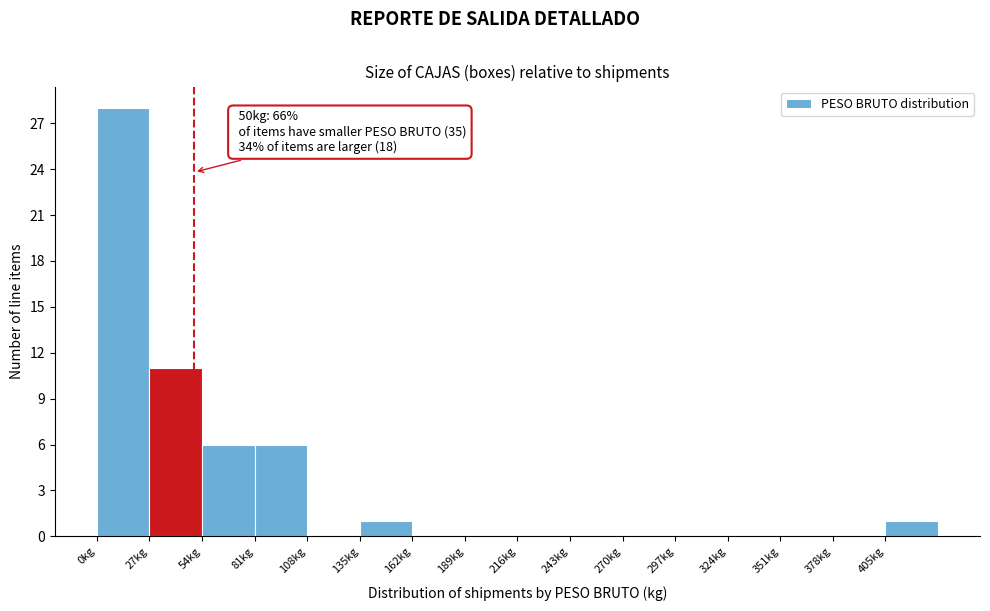

Which range on the x-axis has the tallest bar?

0 to 27